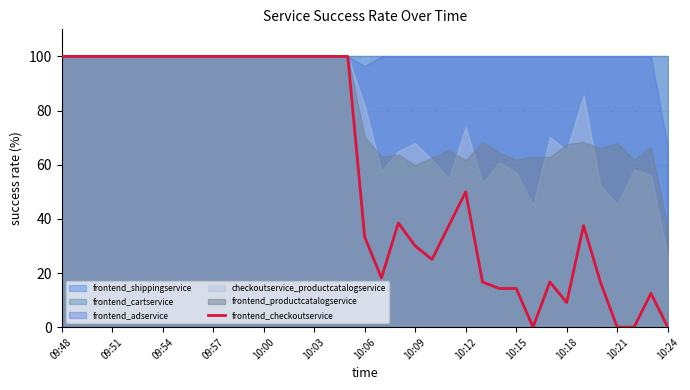

Where is the data nearest to the value 50?

10:12